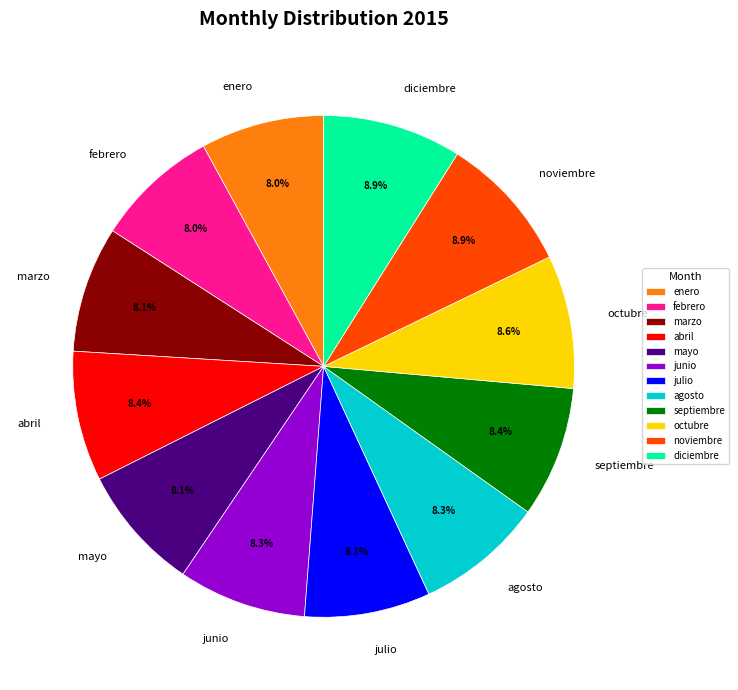

To the nearest percent, what percentage of the pie is junio?

8%